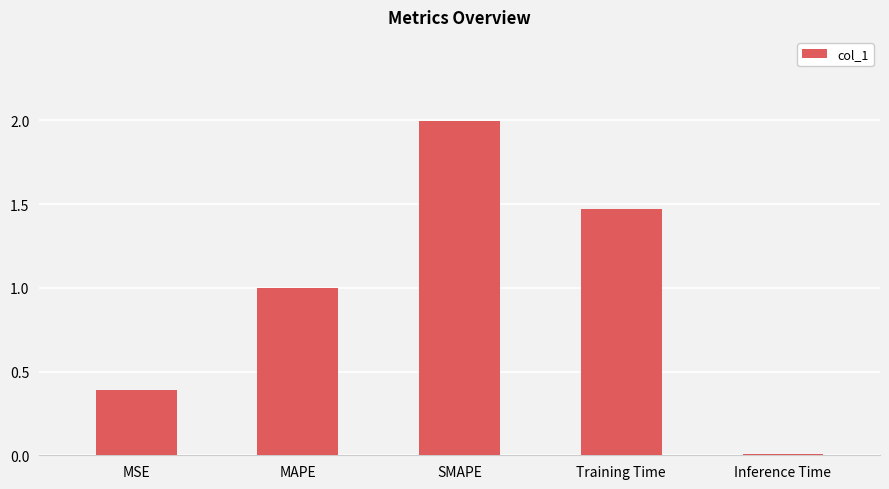

What is the difference between the maximum and minimum values?

2.0